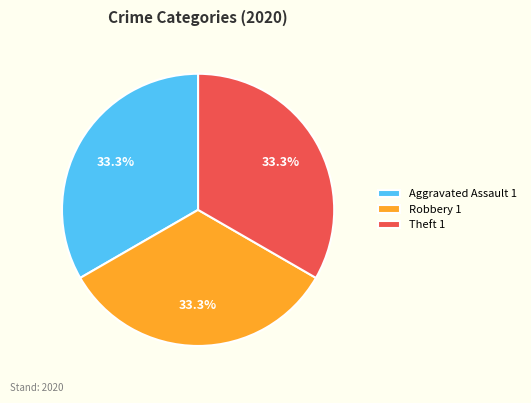

To the nearest percent, what is the difference between the largest and smallest slice percentages?

0%